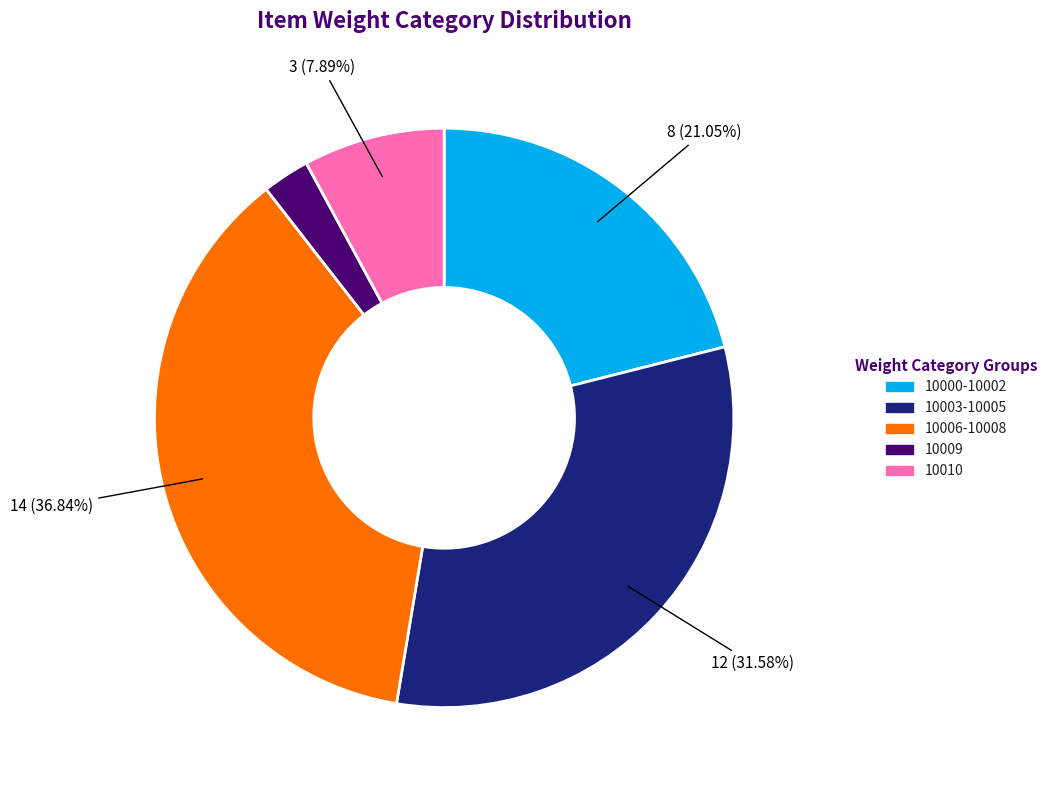

Is there any slice that represents more than half of the pie?

No